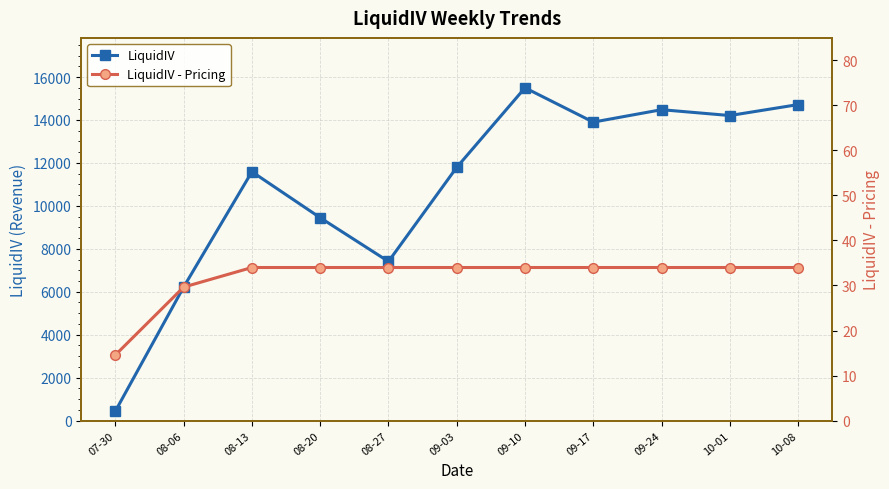

True or false: LiquidIV and LiquidIV - Pricing intersect in this chart.

False